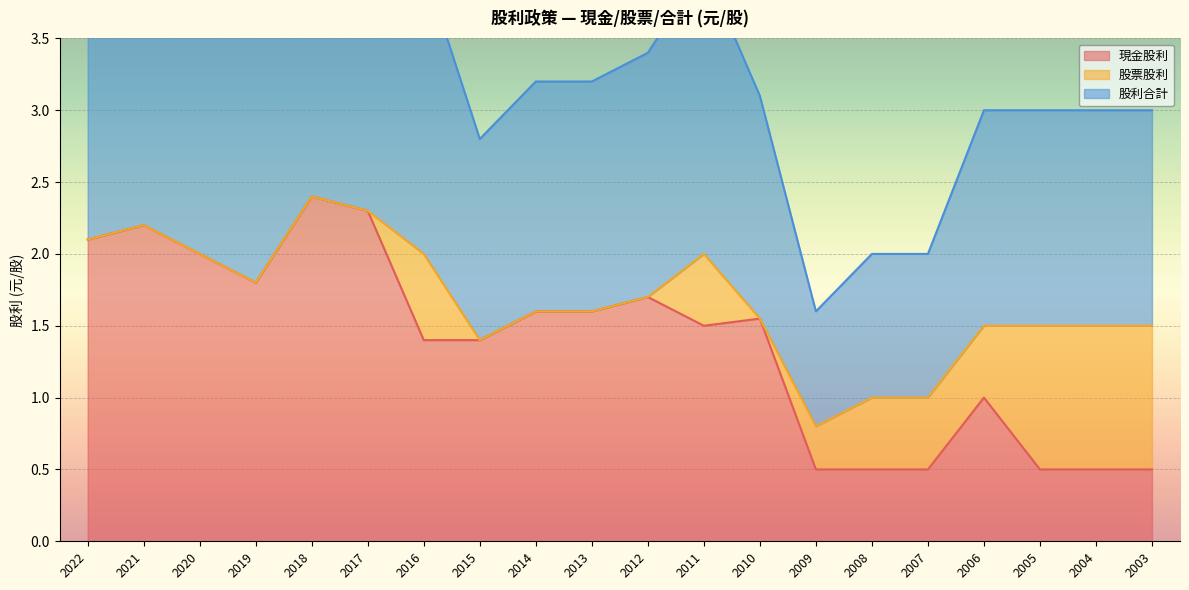

What is the minimum value shown in the chart?

0.5